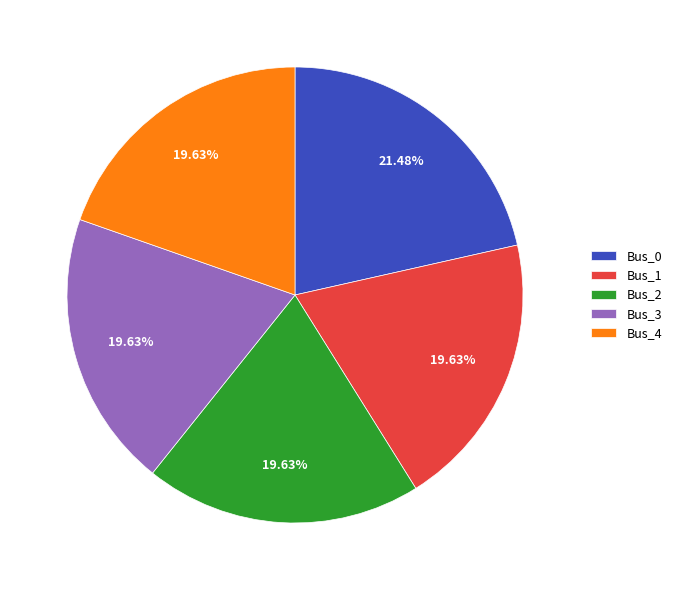

To the nearest percent, what is the difference between the Bus_2 and Bus_0 slice percentages?

2%